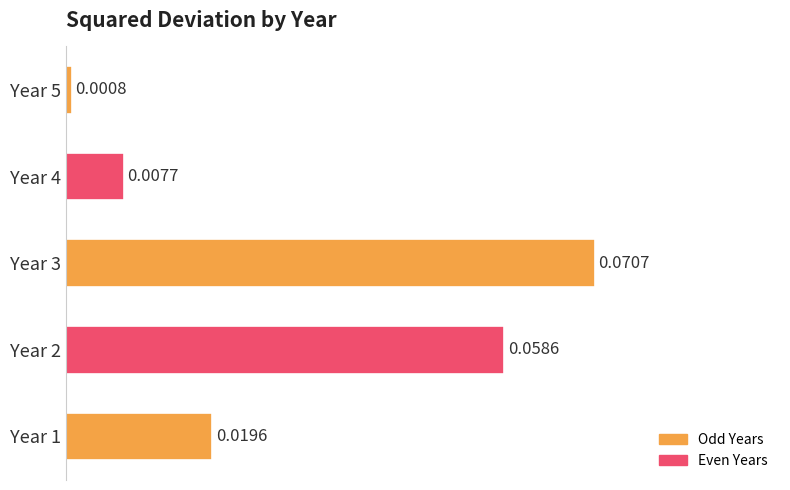

Rank the categories by value from highest to lowest.

Year 3, Year 2, Year 1, Year 4, Year 5